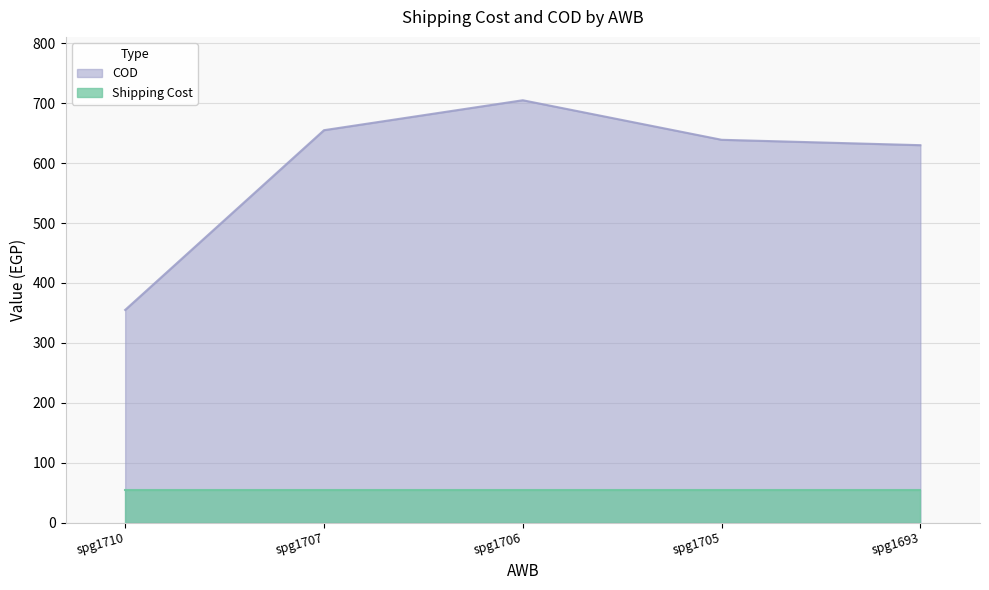

What is the difference between the second highest and minimum values?

300